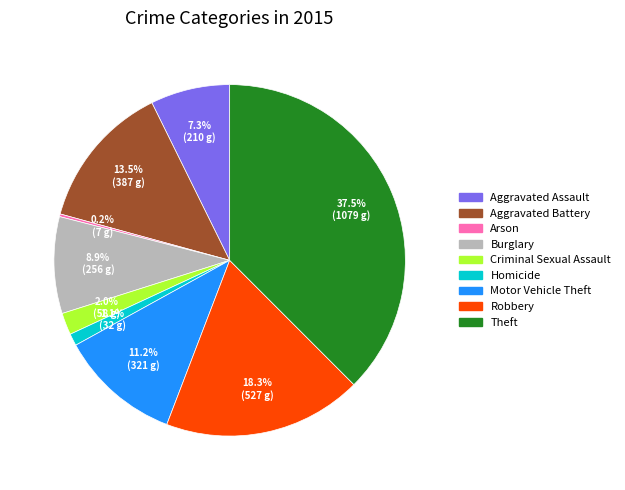

Which category has the biggest portion of the pie?

Theft